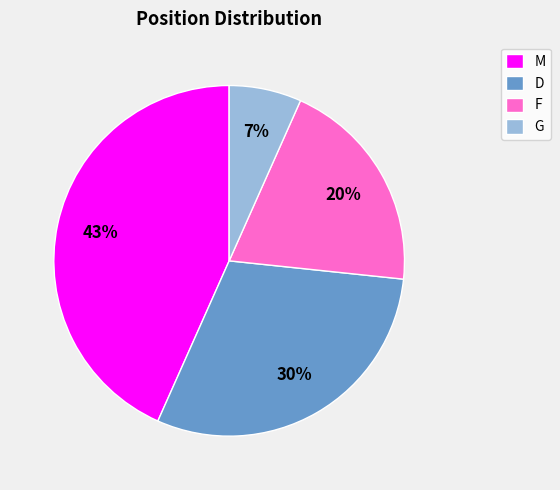

True or false: M accounts for 37% of the total.

False